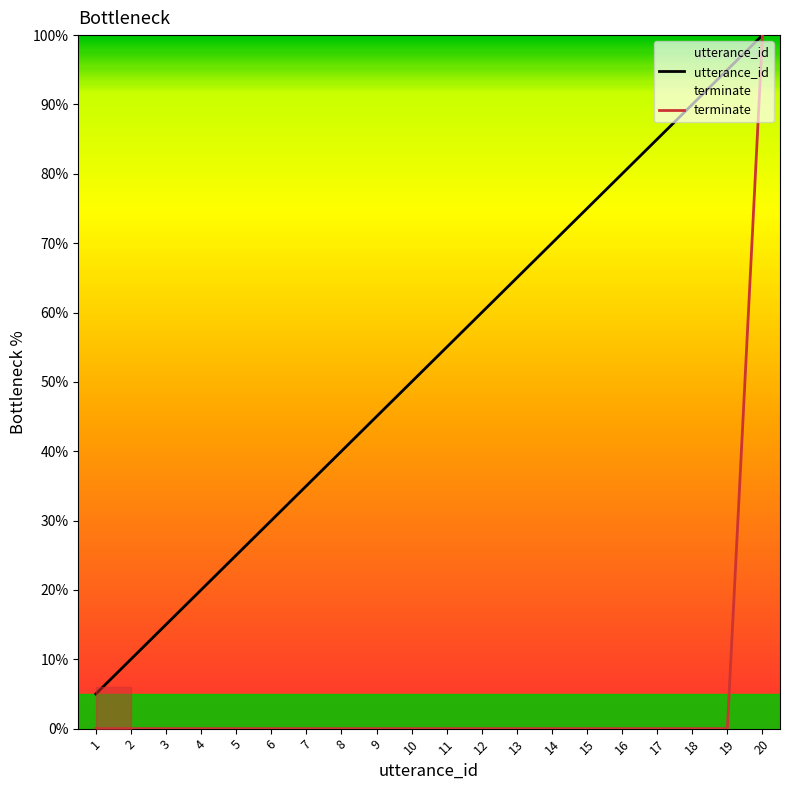

Which has a higher value, 12 or 19?

19